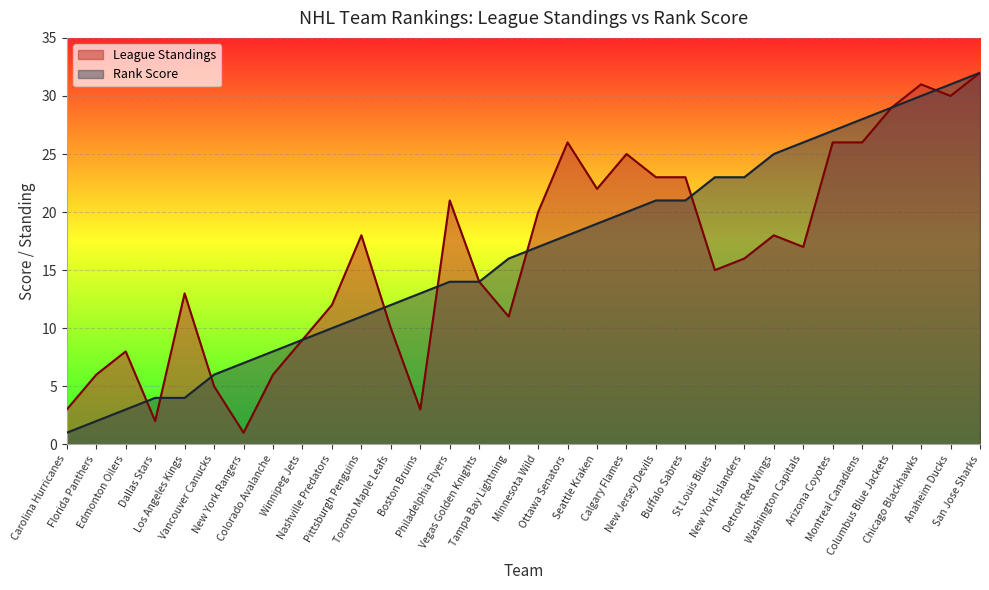

Where is the first local maximum for League Standings?

Edmonton Oilers